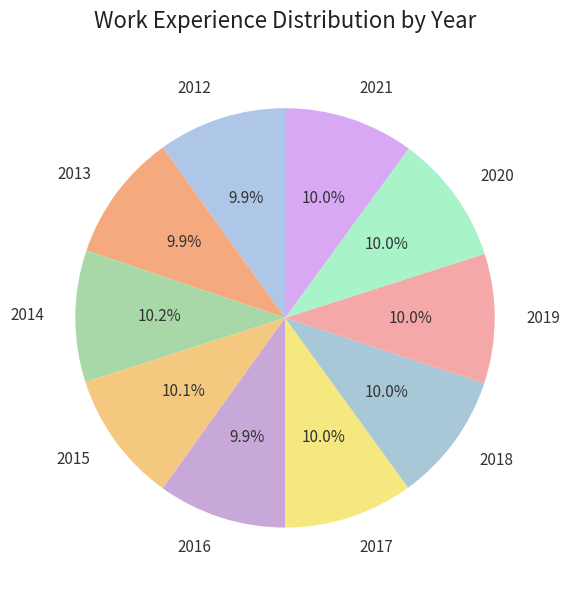

What percentage is NOT represented by 2020?

90.0%